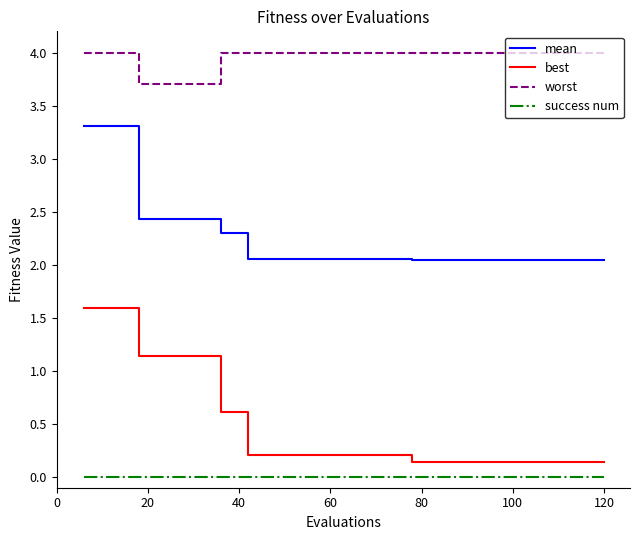

List the series in order of their peak value, highest first.

worst, mean, best, success num